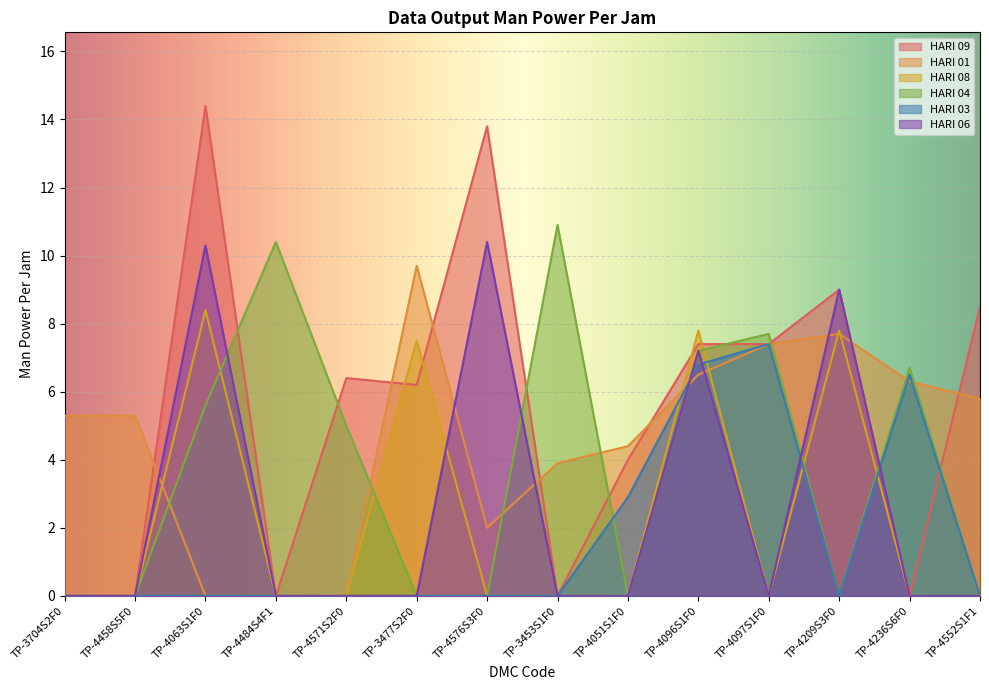

Is the value of HARI 09 at TP-4571S2F0 greater than the value of HARI 04 at TP-4209S3F0?

Yes